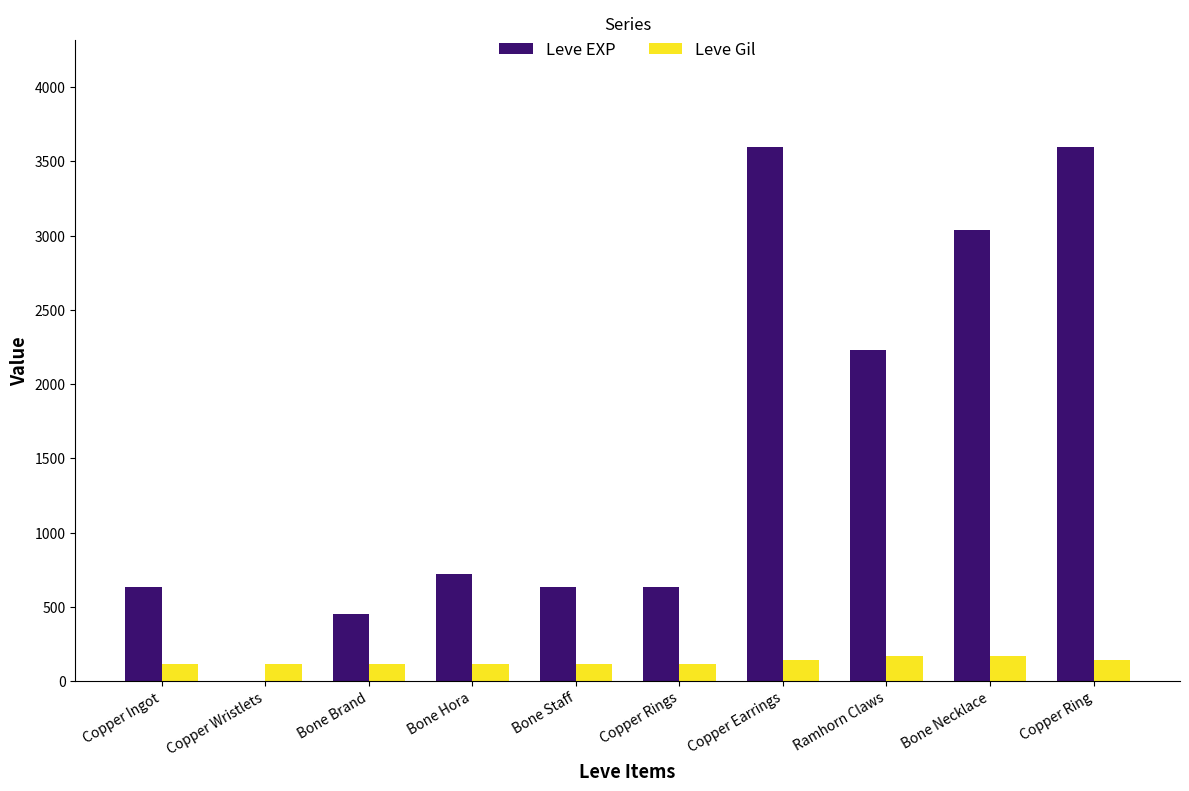

The Leve Gil series shows 112 at Bone Brand. True or false?

True